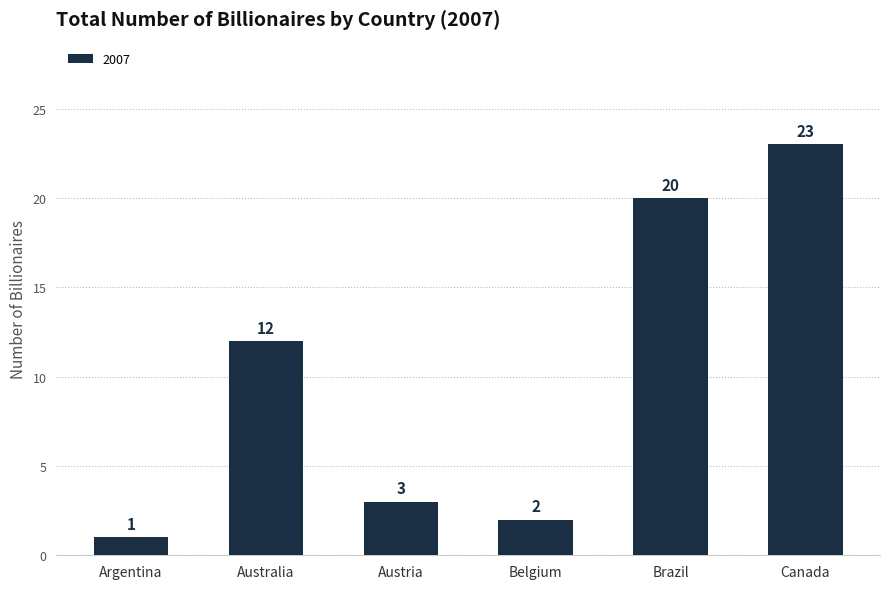

Rank the categories by value from lowest to highest.

Argentina, Belgium, Austria, Australia, Brazil, Canada